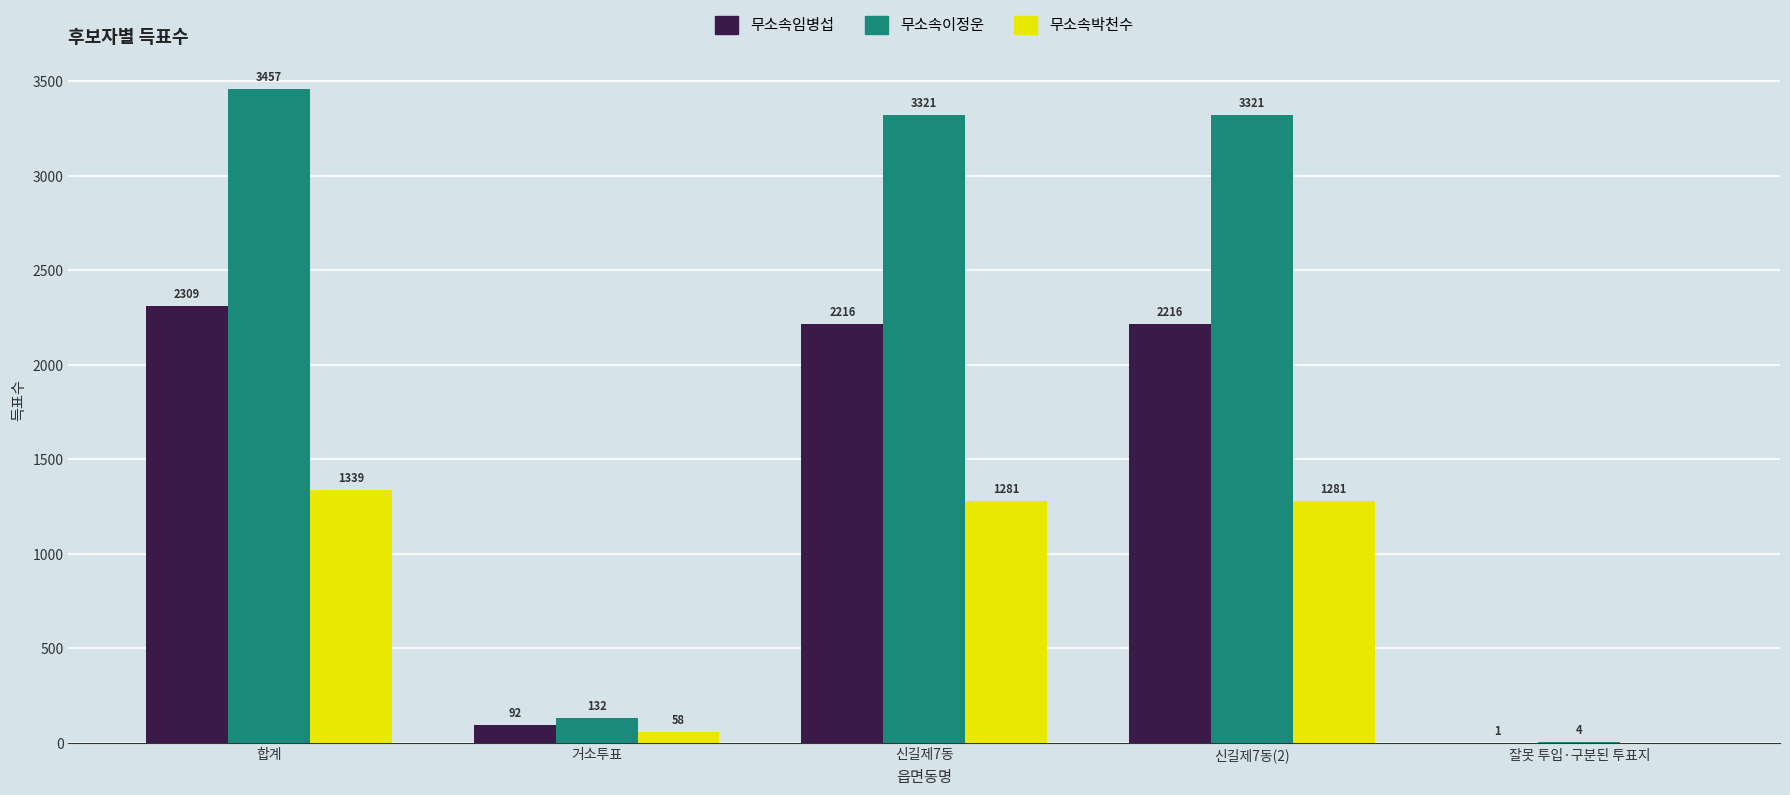

What are all the series names shown in the legend?

무소속임병섭, 무소속이정운, 무소속박천수